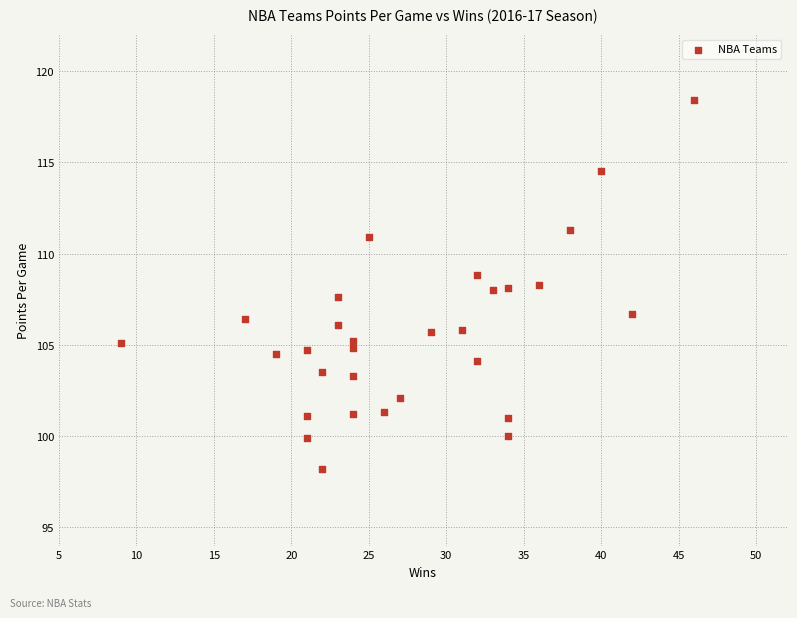

What is the range of X values (max minus min)?

37.0